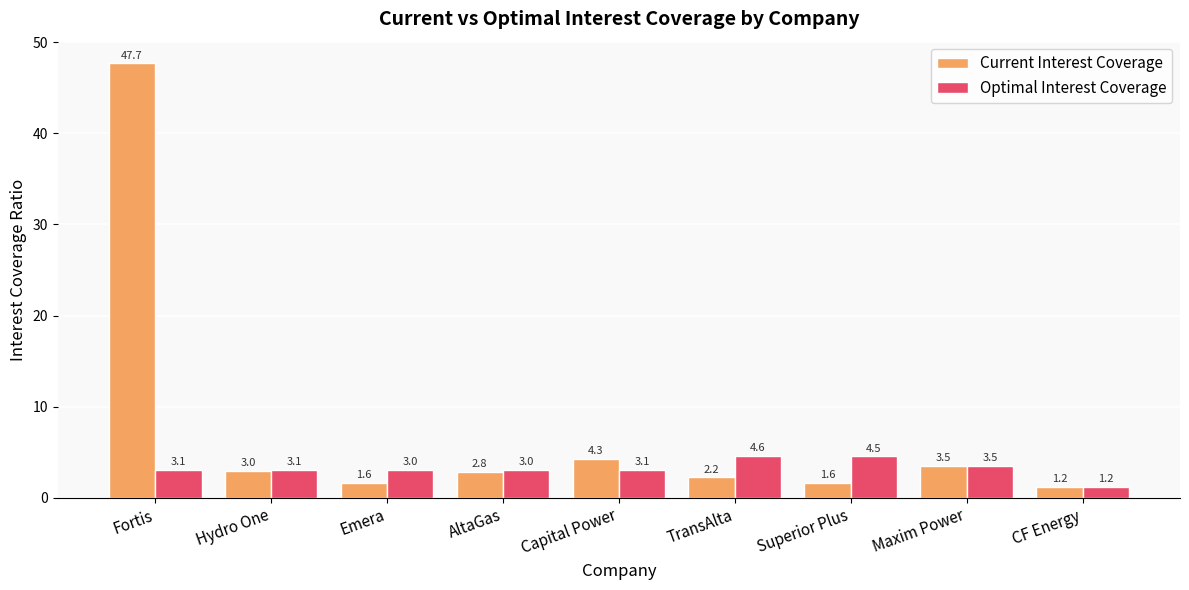

Which series changed the most between Hydro One and Maxim Power?

Current Interest Coverage